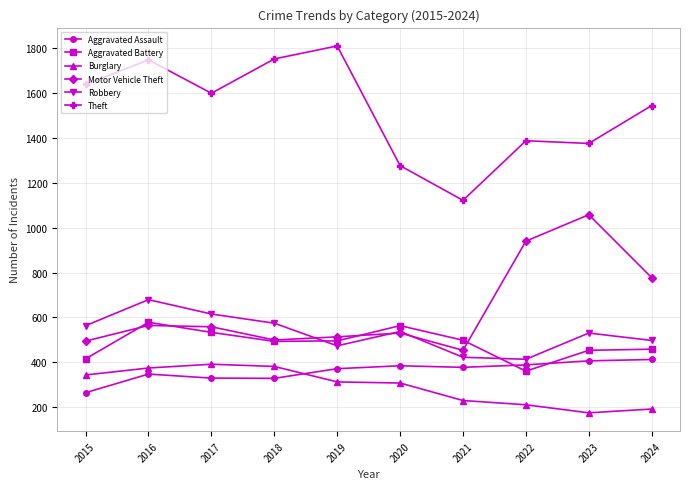

In Aggravated Assault, how many points are lower than both neighbors (excluding endpoints)?

2